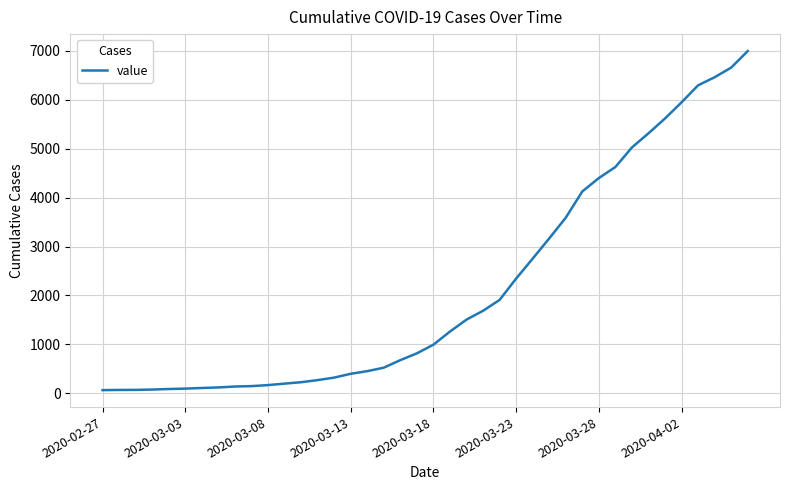

What is the difference between the maximum and minimum values?

6931